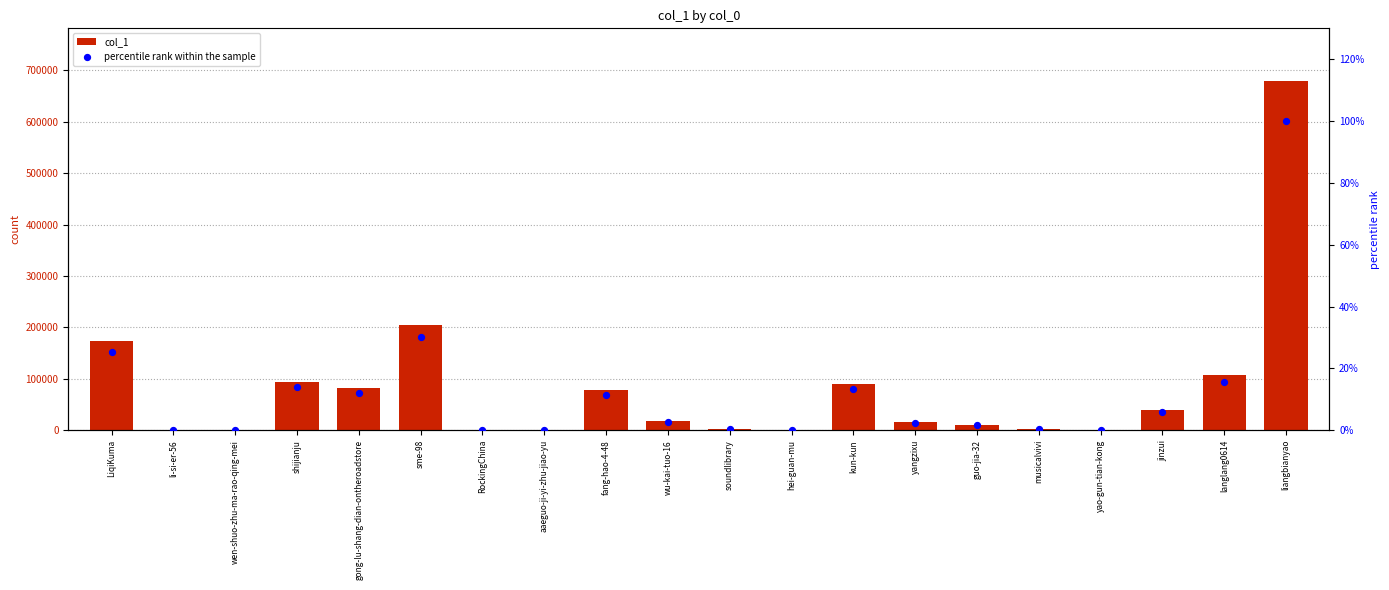

What are all the series names shown in the legend?

col_1, percentile rank within the sample